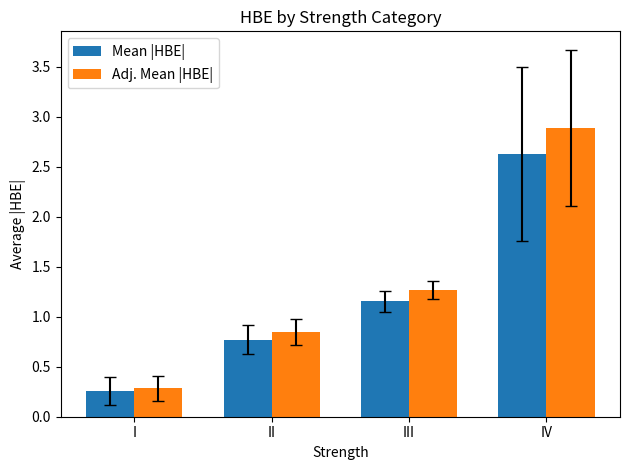

How many data points does each series have?

4